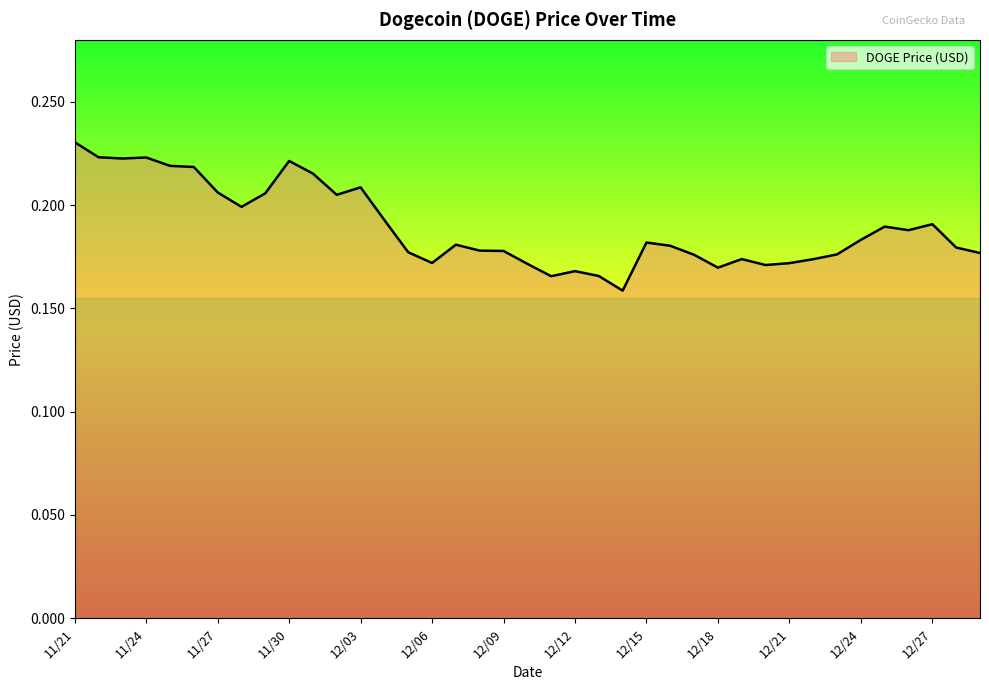

List the labels in order of value, largest first.

11/21, 11/22, 11/24, 11/23, 11/30, 11/25, 11/26, 12/01, 12/03, 11/27, 11/29, 12/02, 11/28, 12/04, 12/27, 12/25, 12/26, 12/24, 12/15, 12/07, 12/16, 12/28, 12/08, 12/09, 12/05, 12/29, 12/23, 12/17, 12/19, 12/22, 12/06, 12/21, 12/10, 12/20, 12/18, 12/12, 12/13, 12/11, 12/14